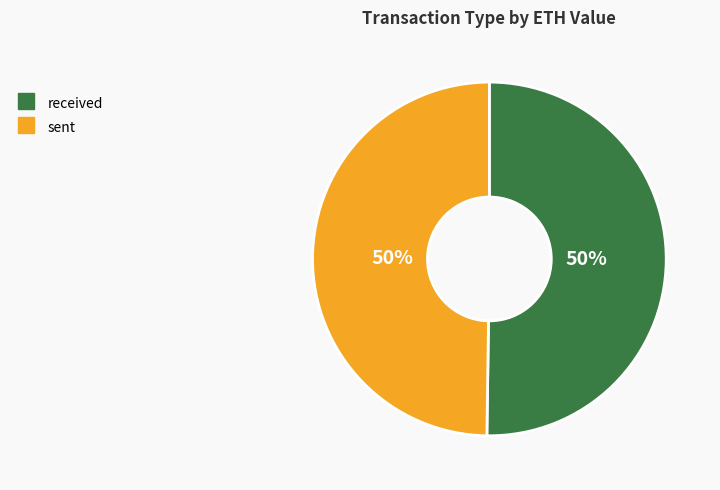

Is it true that sent is 50% of the pie?

True